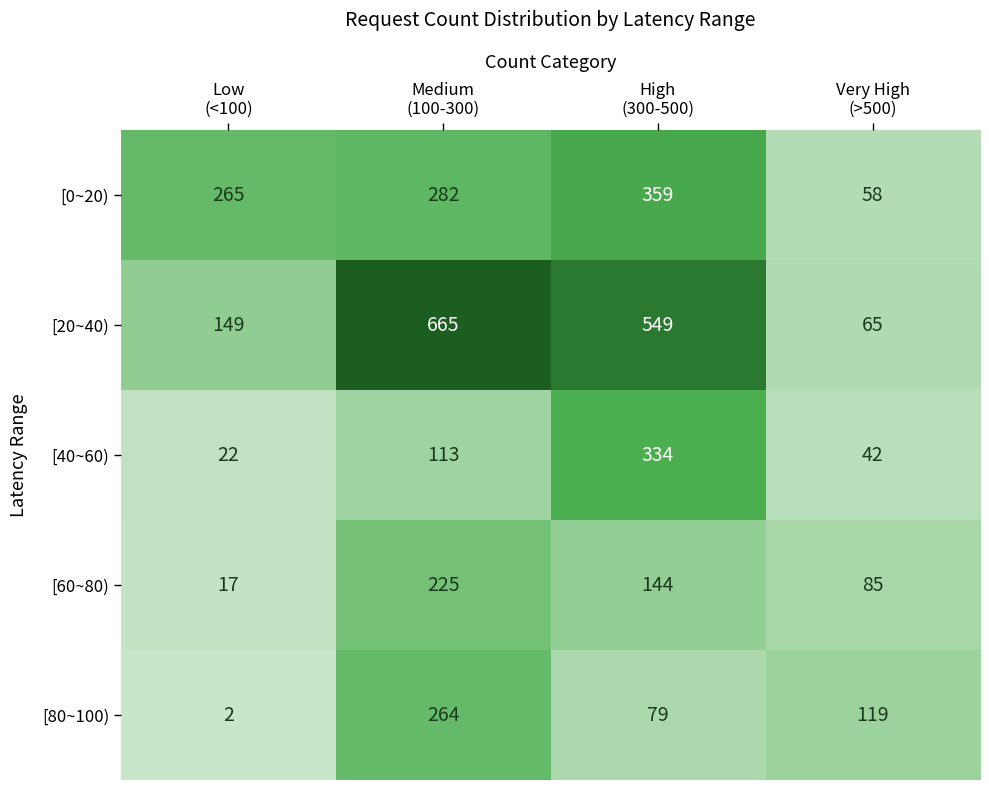

Rank the series at Low
(<100) from highest to lowest value.

[0~20), [20~40), [40~60), [60~80), [80~100)